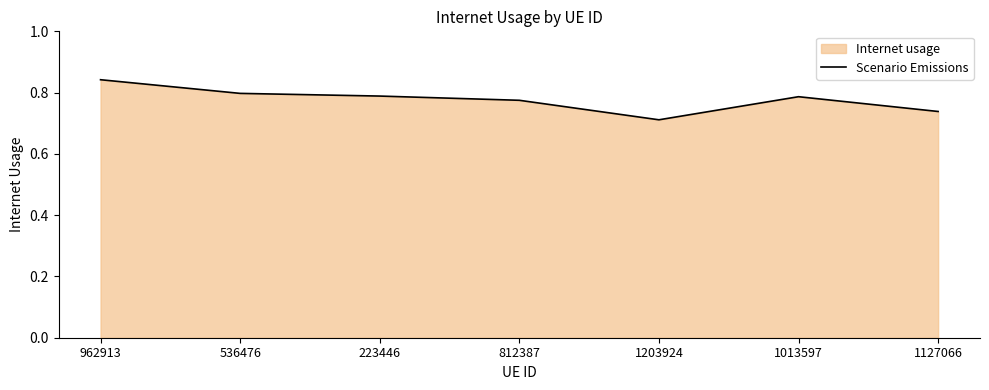

What is the value of the 3rd point from the left?

0.8